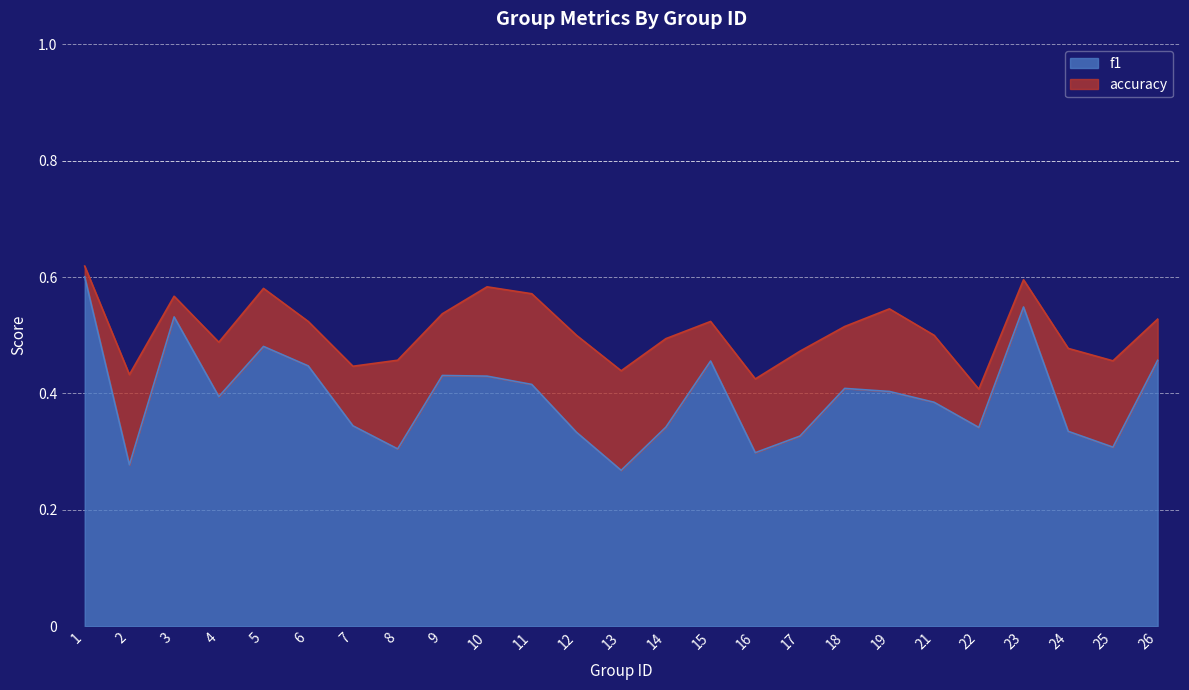

At how many categories does at least one series exceed 0?

25